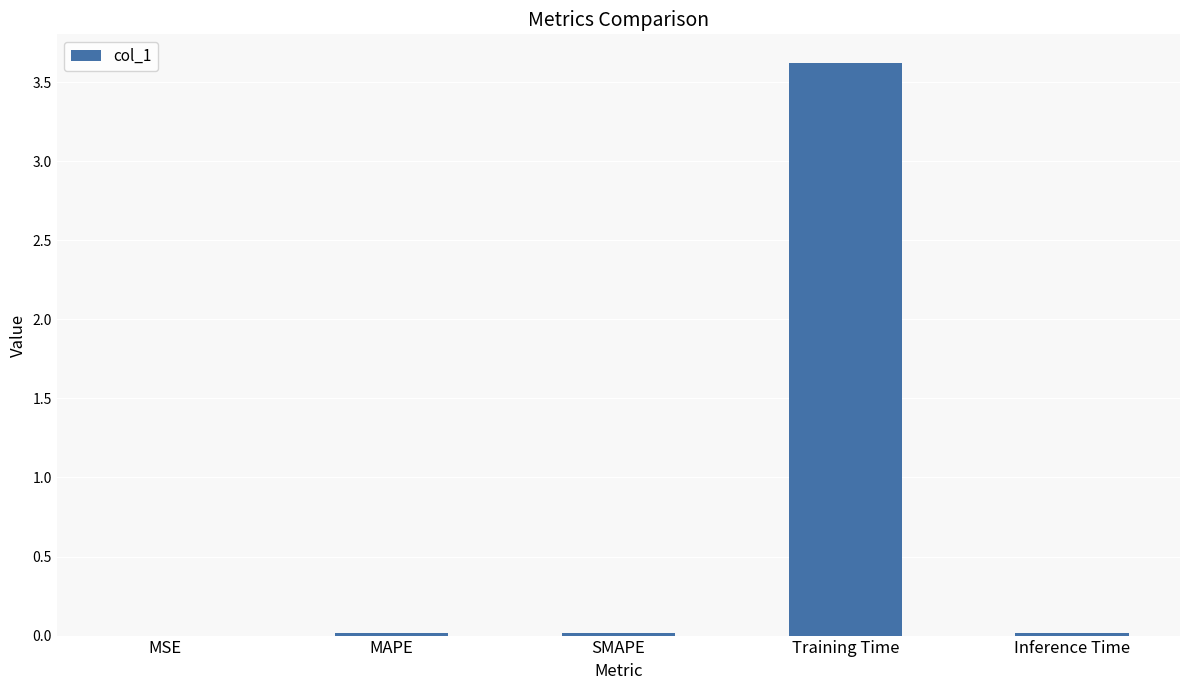

What is the greatest value displayed?

3.6